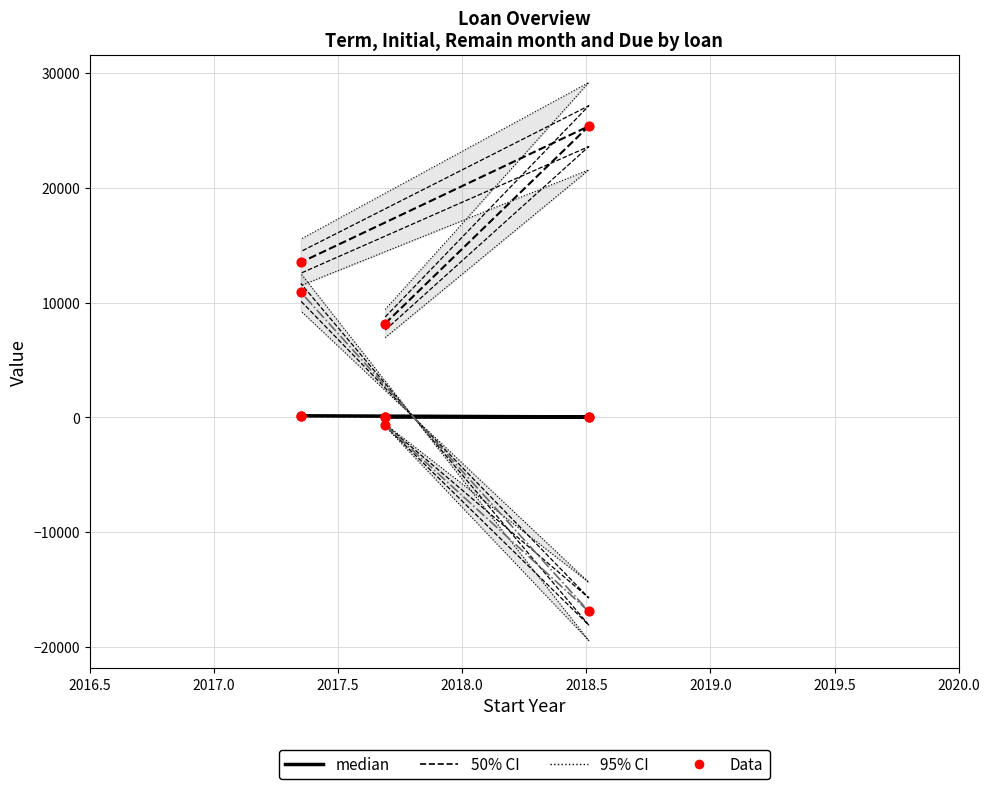

Which series reaches the minimum Y coordinate?

Due